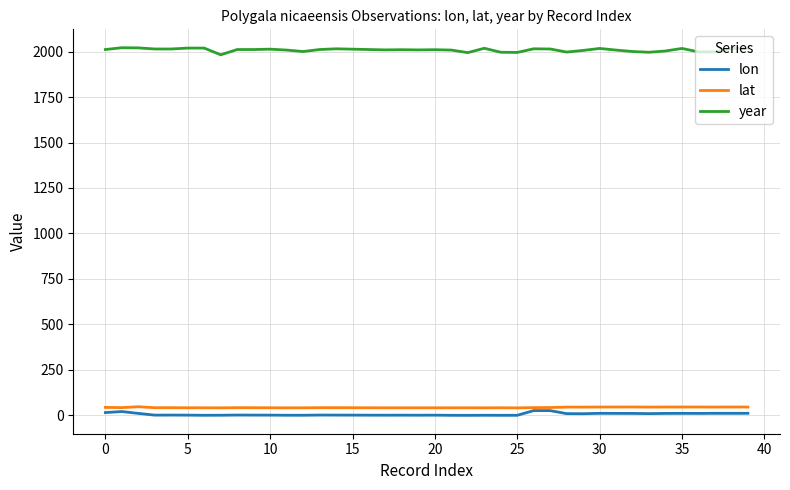

What is the maximum value shown in the chart?

2022.0